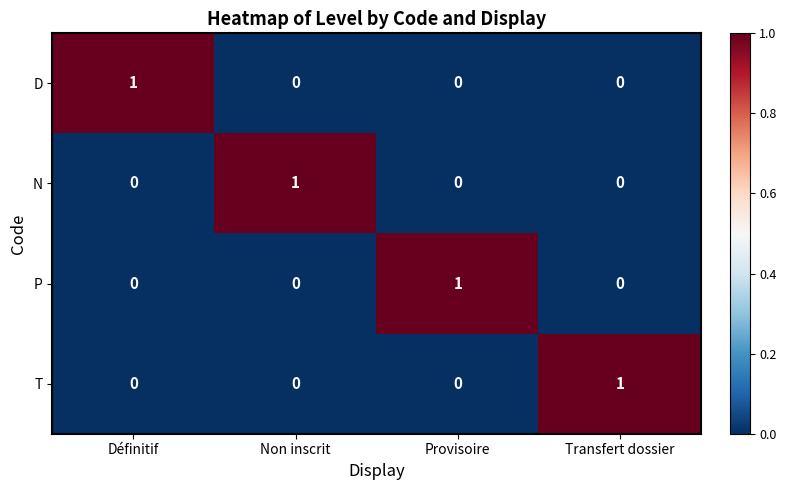

At which label does D reach its peak?

Définitif